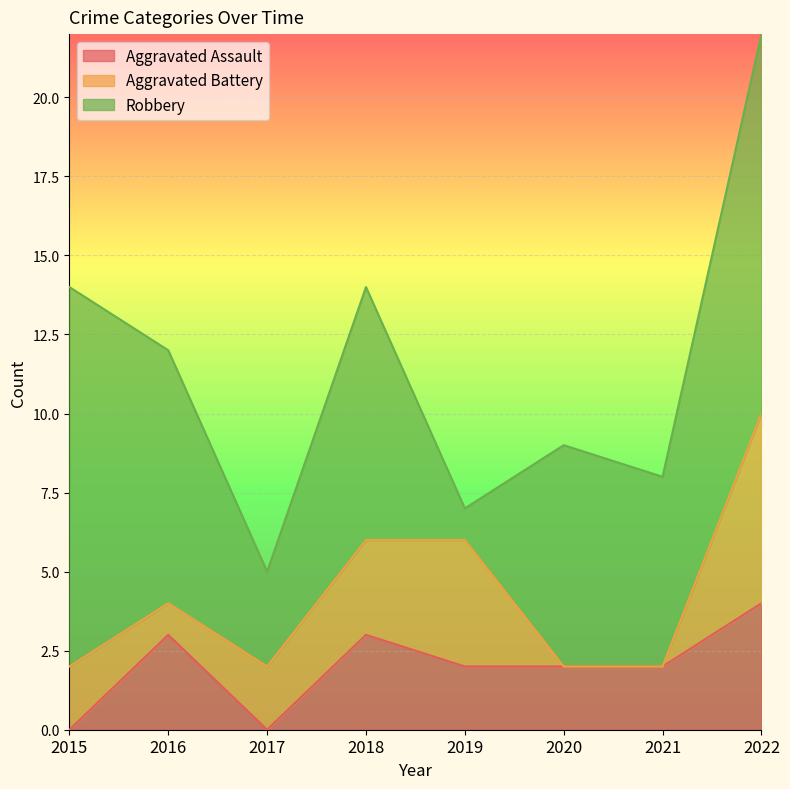

The value of Aggravated Assault at 2020 is 3. True or false?

False